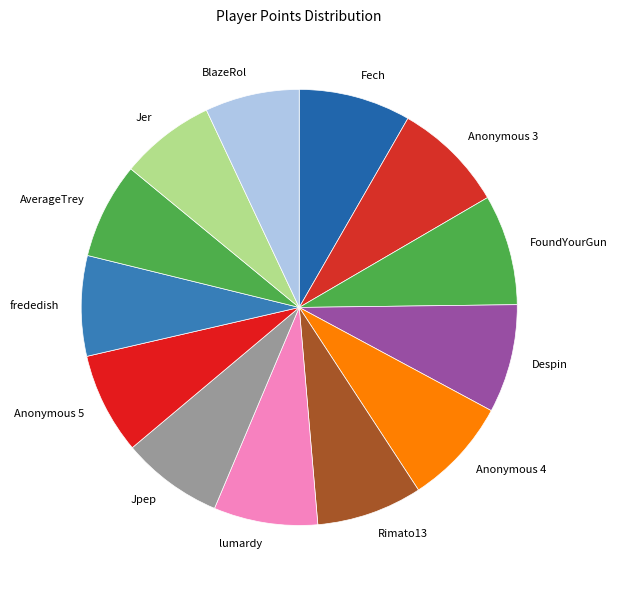

Is it true that Anonymous 5 is 8% of the pie?

True